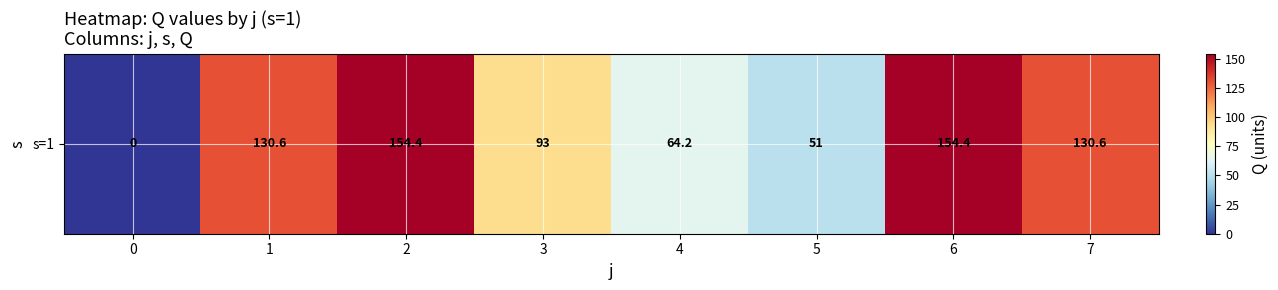

How many data points are less than 130?

4